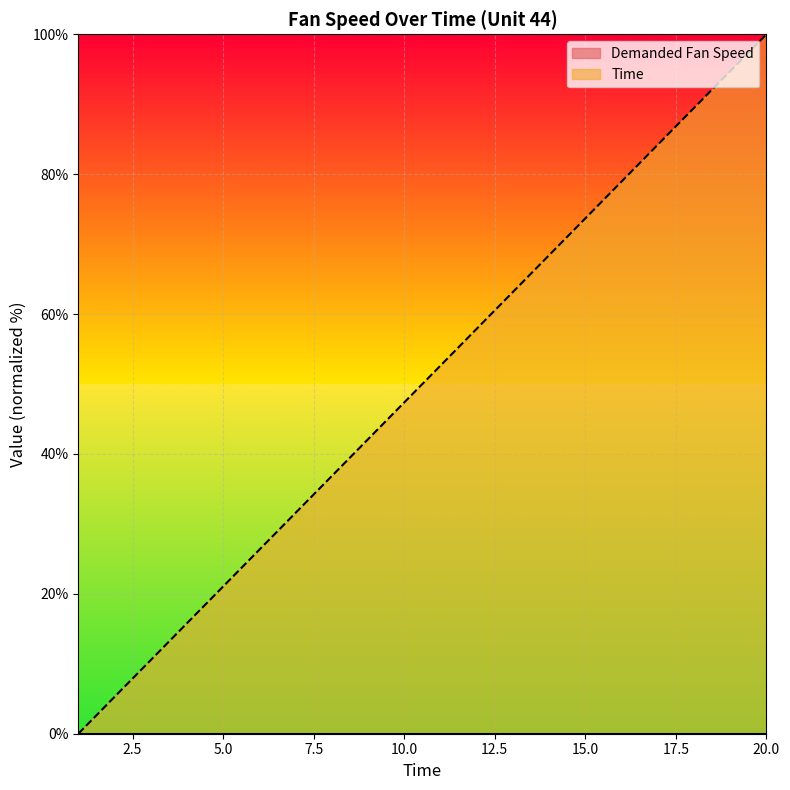

Reading left to right, transcribe all the data shown in this chart.

1=0.0	2=5.3	3=10.5	4=15.8	5=21.1	6=26.3	7=31.6	8=36.8	9=42.1	10=47.4	11=52.6	12=57.9	13=63.2	14=68.4	15=73.7	16=78.9	17=84.2	18=89.5	19=94.7	20=100.0